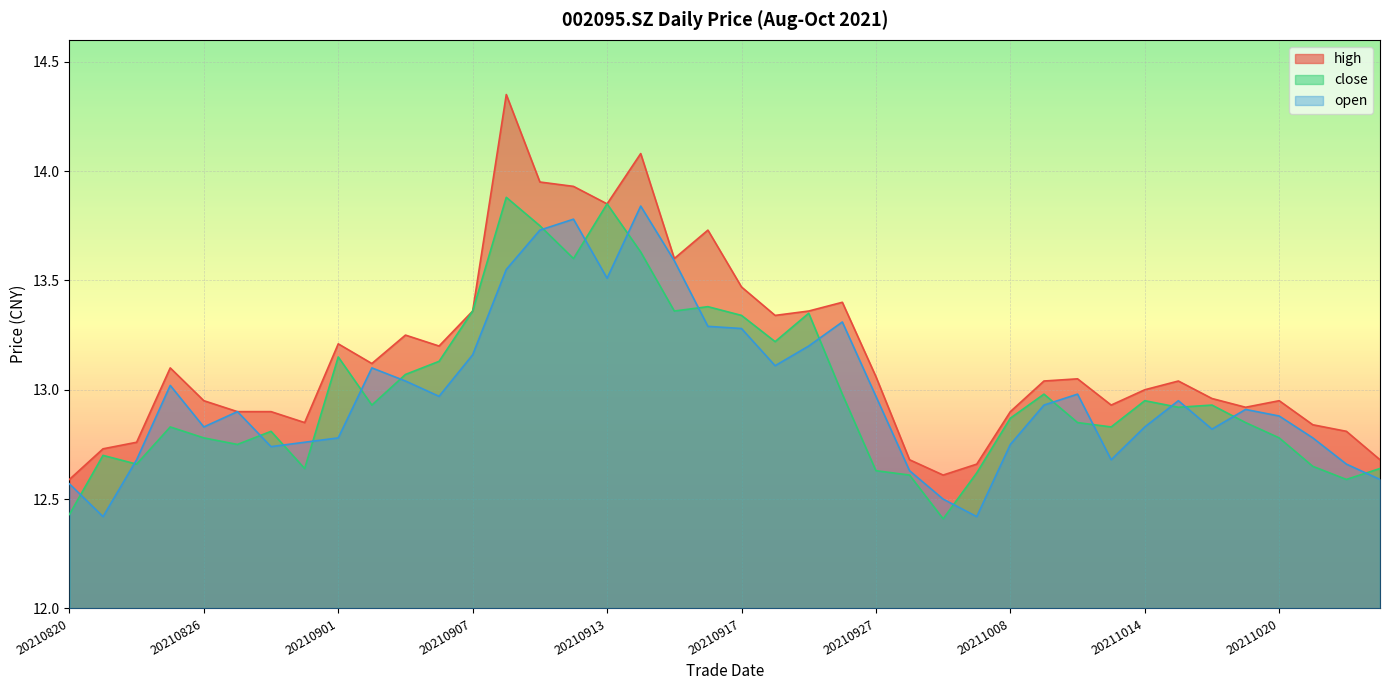

What is the spread (max minus min) of values at 20210924?

0.4